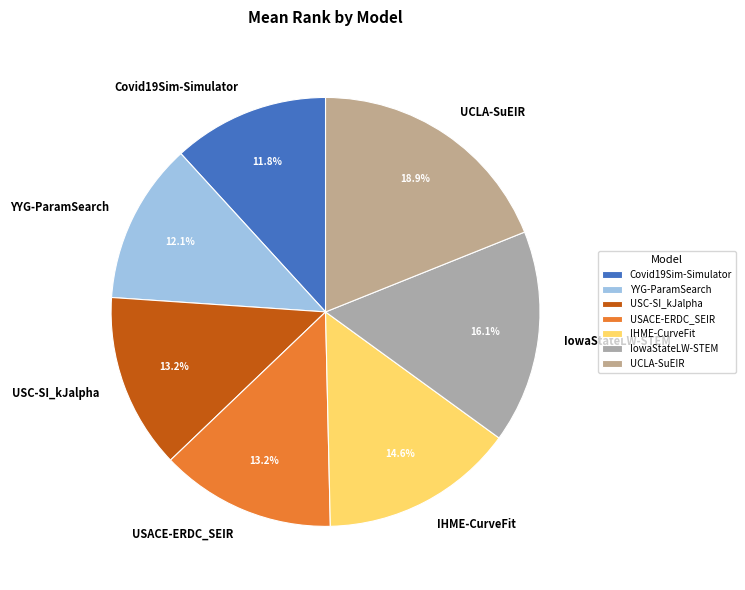

To the nearest percent, what portion does IowaStateLW-STEM represent?

16%